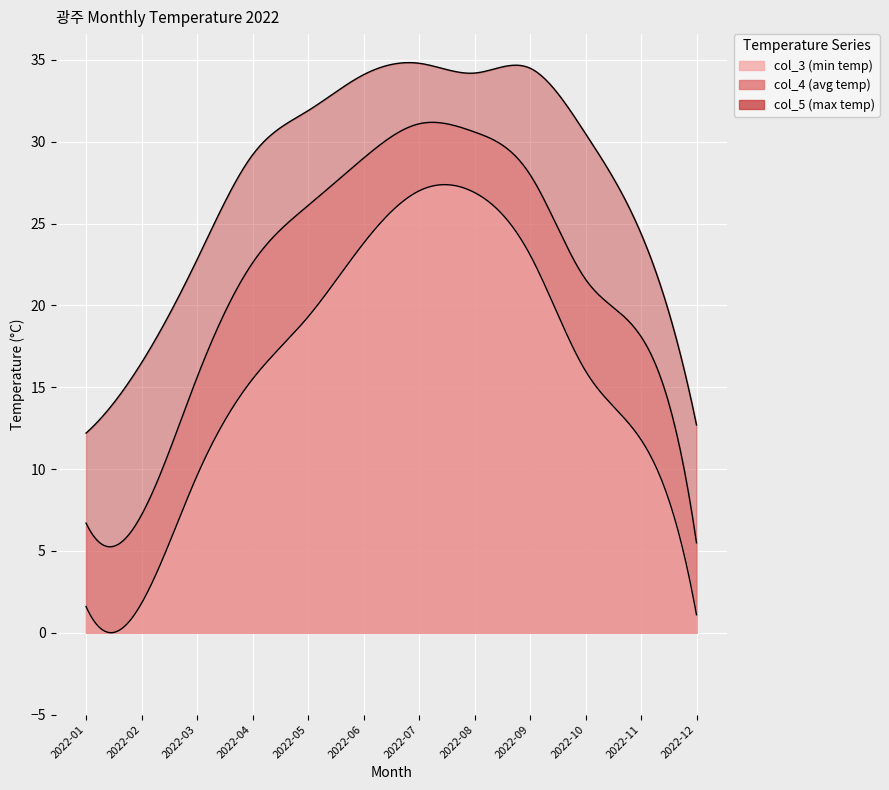

The col_5 series shows 45.7 at 2022-09. True or false?

False